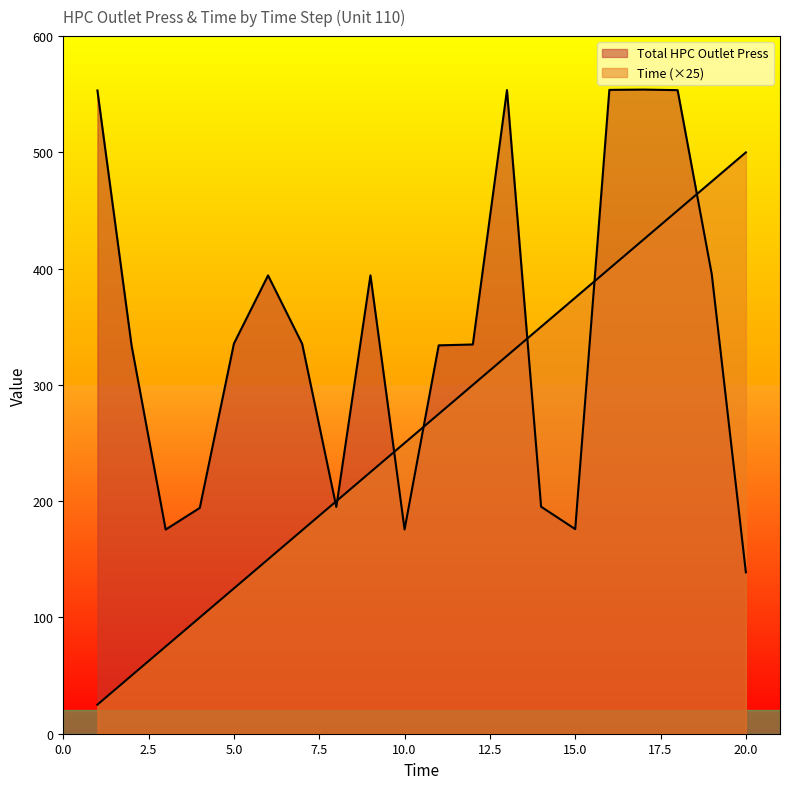

How many interior local valleys does the Total HPC Outlet Press series have?

4